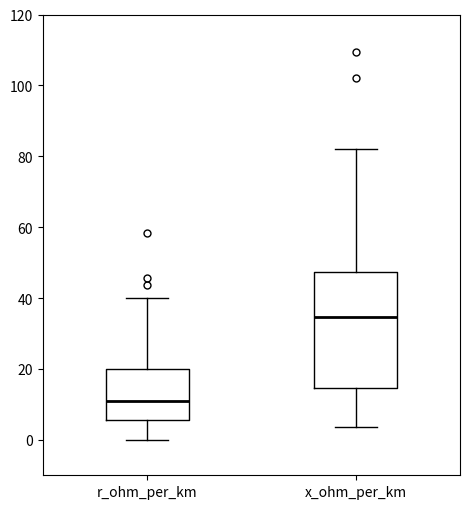

Which box has the lowest median line?

r_ohm_per_km